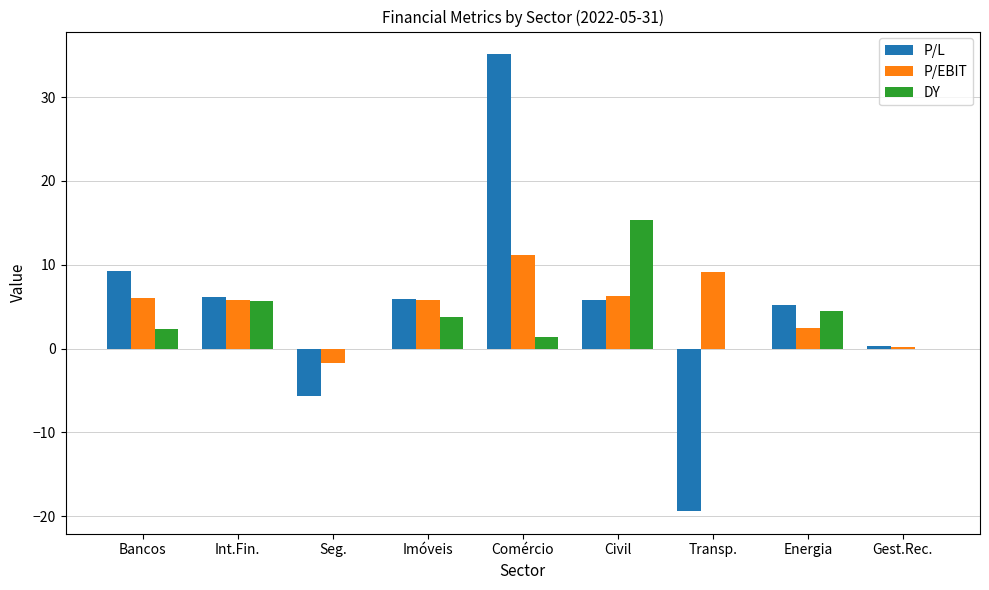

At which category is the sum across all series the highest?

Comércio